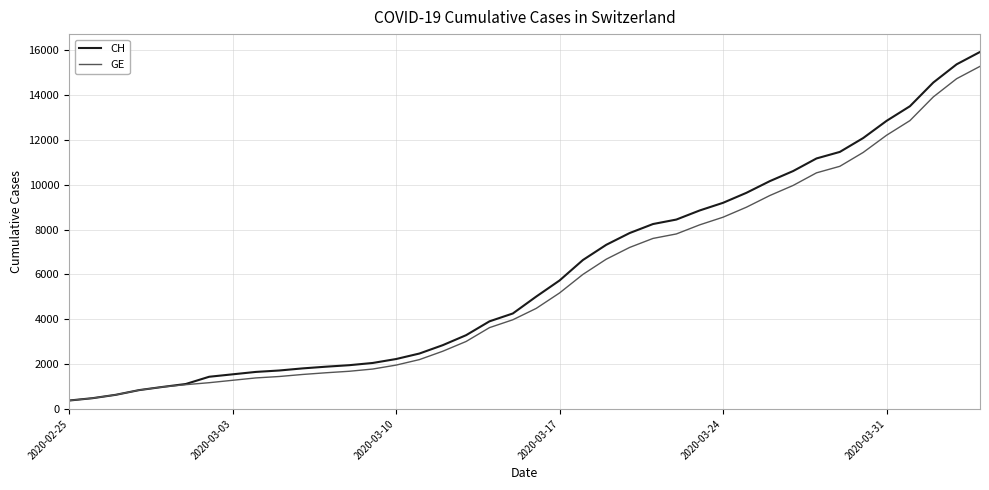

What are all the series names shown in the legend?

CH, GE